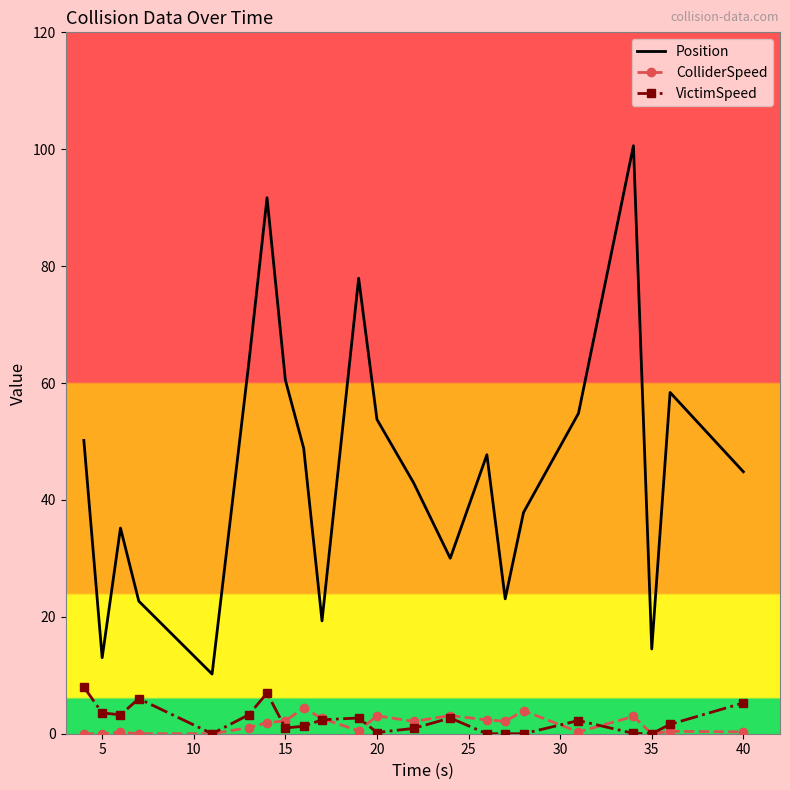

Which series has the largest range (max minus min)?

Position